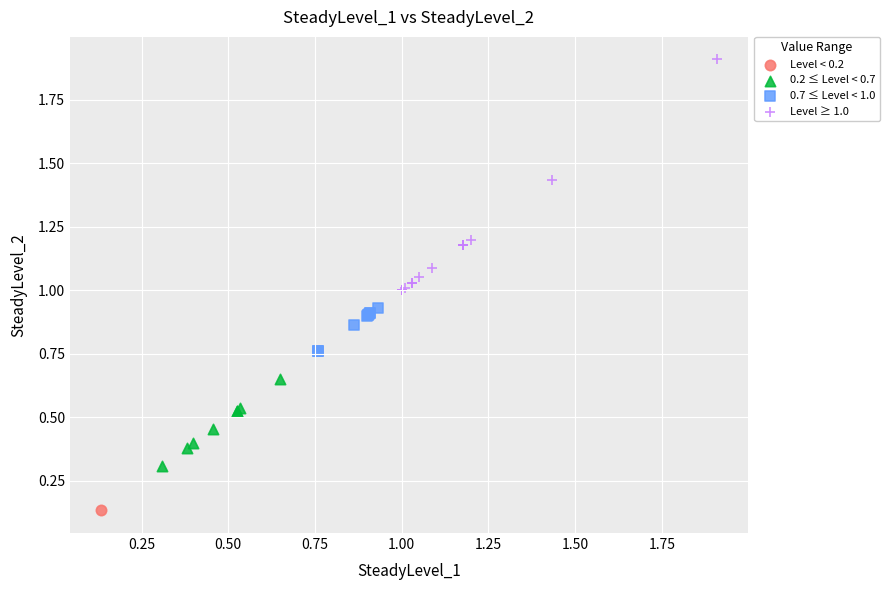

What are all the series names shown in the legend?

Level < 0.2, 0.2 ≤ Level < 0.7, 0.7 ≤ Level < 1.0, Level ≥ 1.0